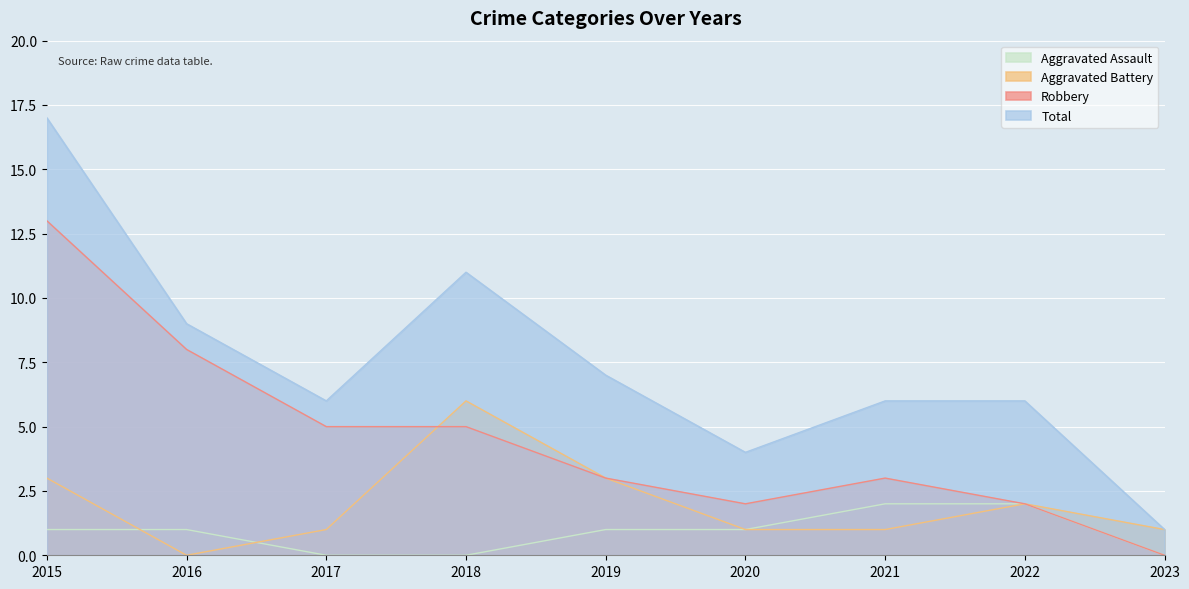

What is the value of the Aggravated Assault point at the 8th from the left?

2